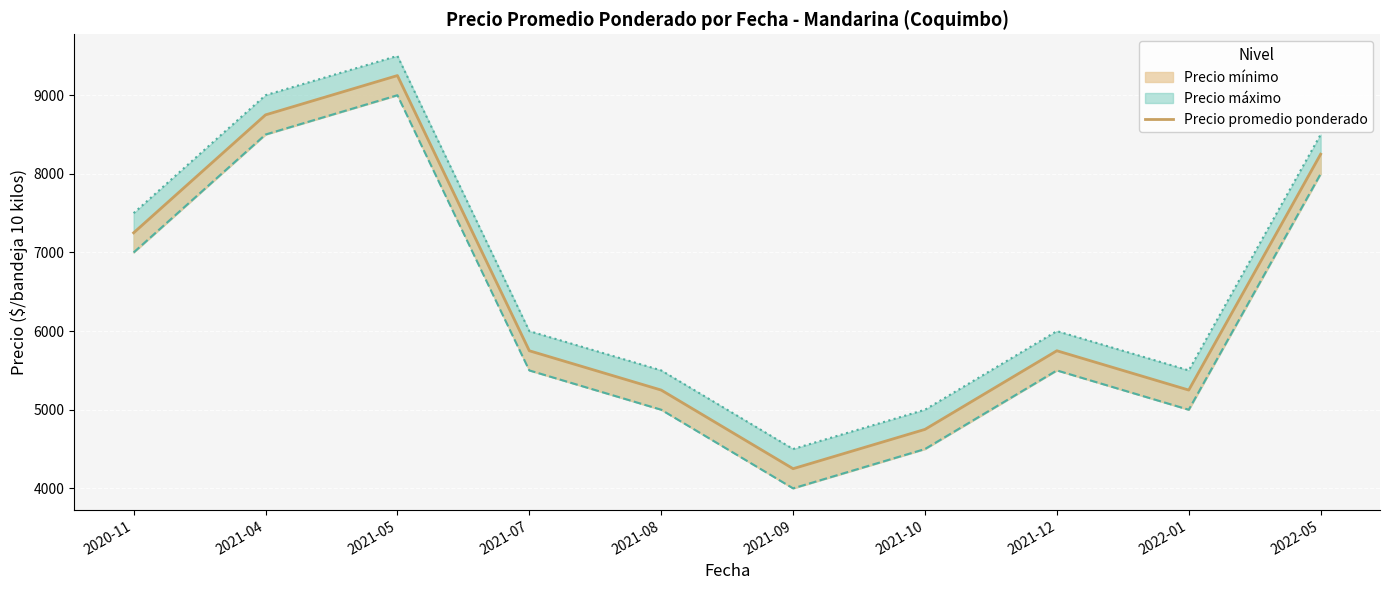

True or false: Precio mínimo and Precio promedio ponderado cross at least once.

False